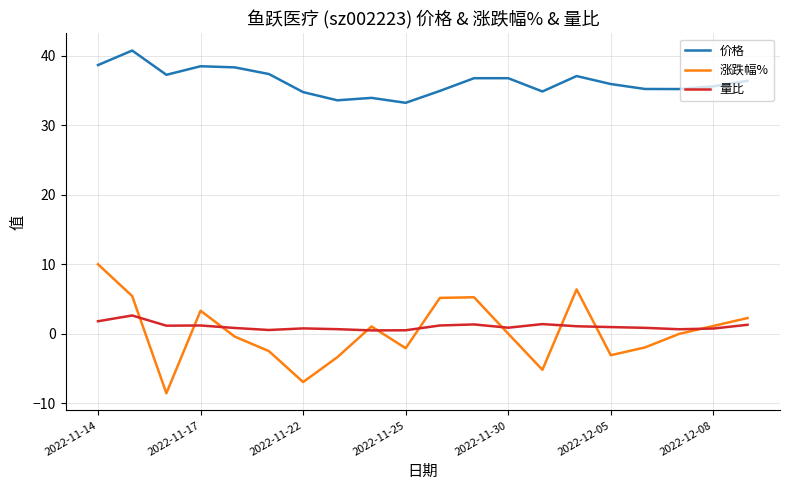

Which series has the largest range (max minus min)?

涨跌幅%